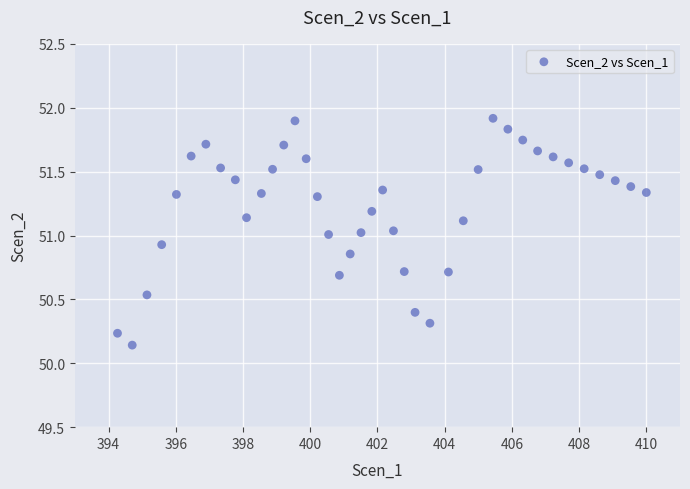

What is the range of X values (max minus min)?

15.7